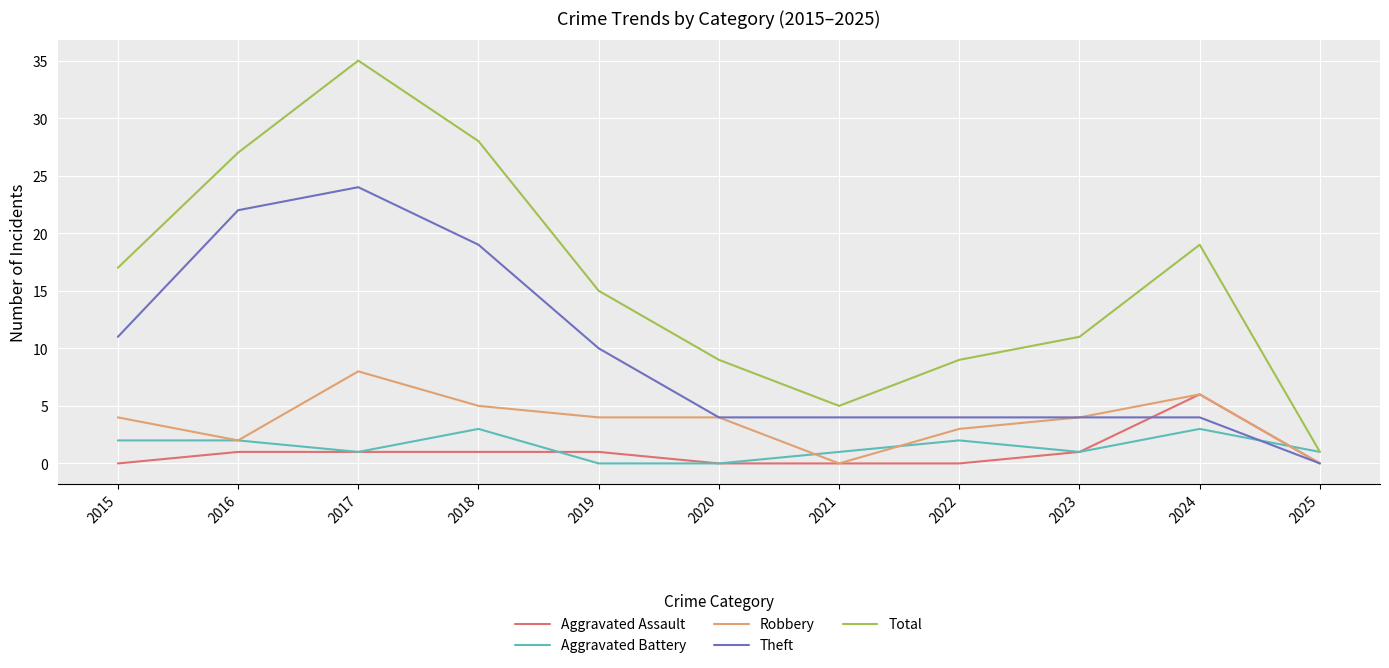

Reading right to left, what are all the values shown in this chart?

Aggravated Assault: 0	6	1	0	0	0	1	1	1	1	0
Aggravated Battery: 1	3	1	2	1	0	0	3	1	2	2
Robbery: 0	6	4	3	0	4	4	5	8	2	4
Theft: 0	4	4	4	4	4	10	19	24	22	11
Total: 1	19	11	9	5	9	15	28	35	27	17